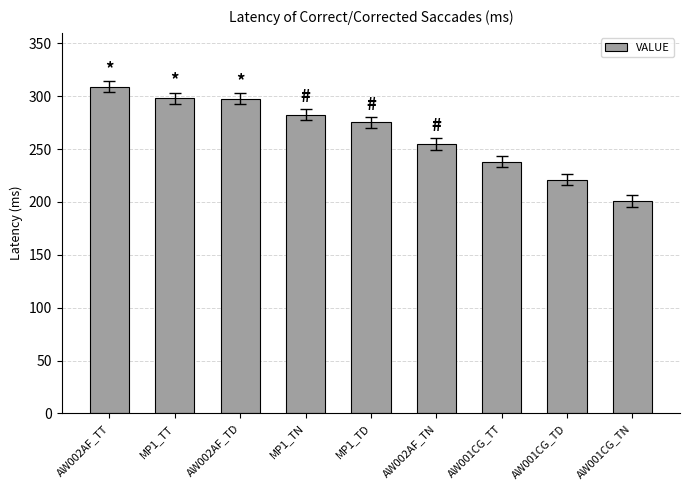

At which category does the chart reach its minimum across all series?

AW001CG_TN